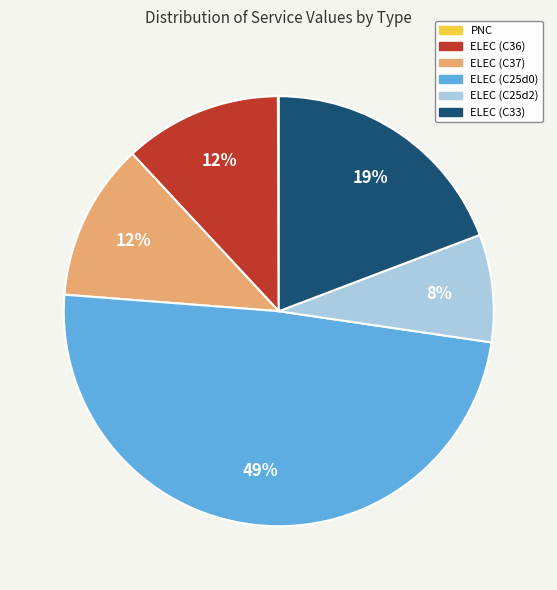

To the nearest percent, what is the difference between the largest and smallest slice percentages?

49%